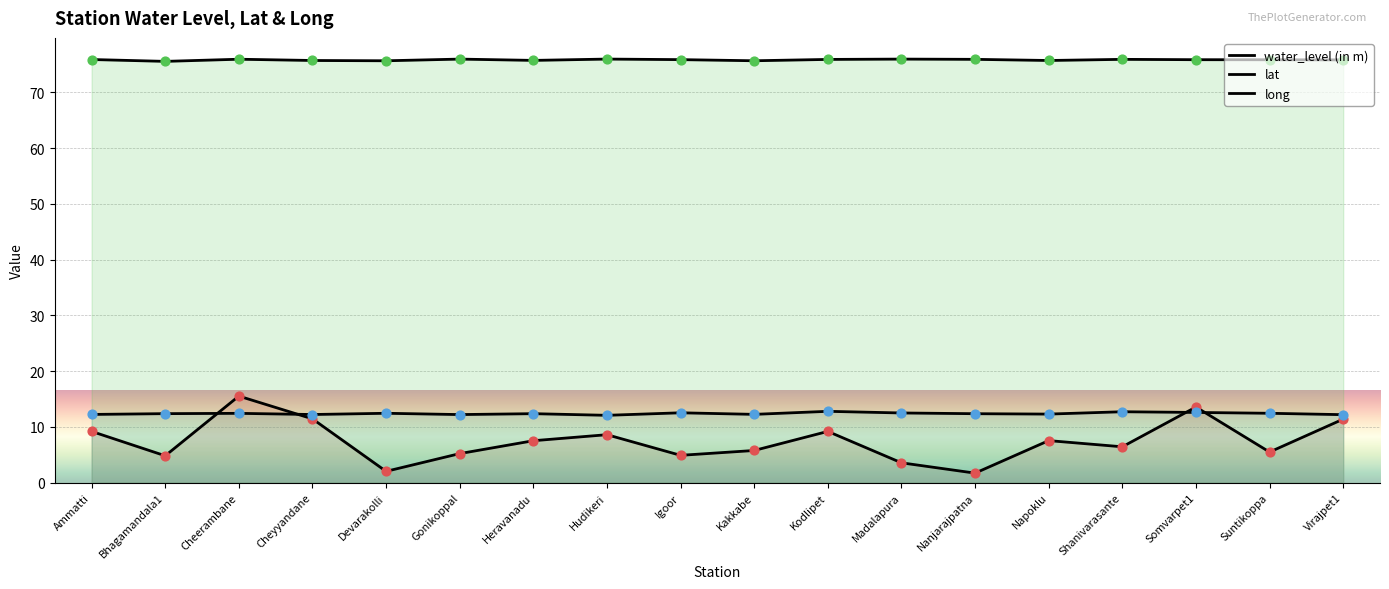

Is the value of water_level (in m) at Kodlipet greater than the value of lat at Somvarpet1?

No